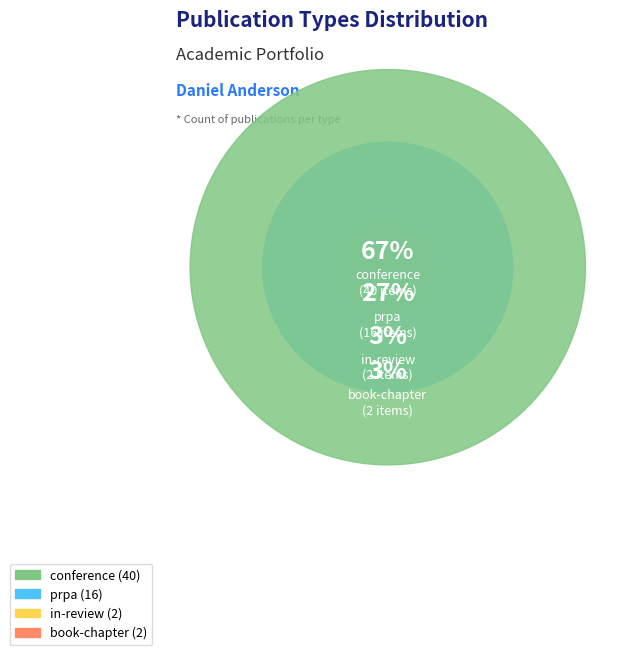

What is the majority slice?

conference